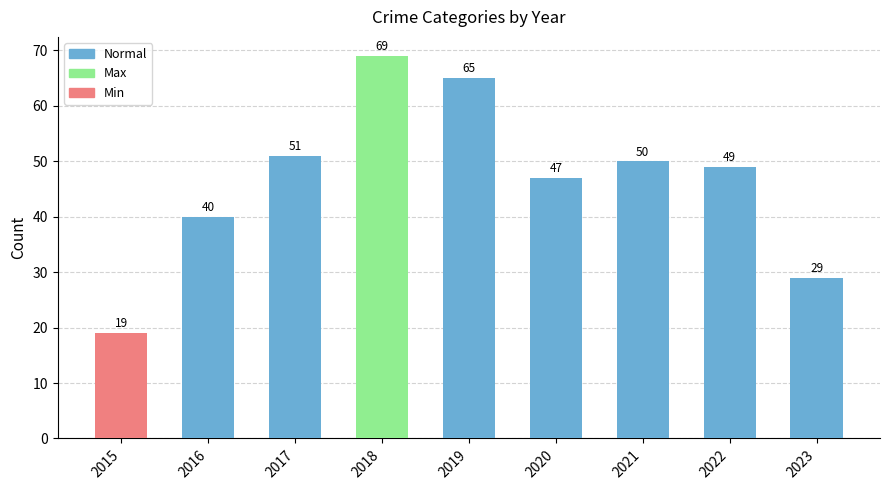

What is the value of the 5th bar from the left?

65